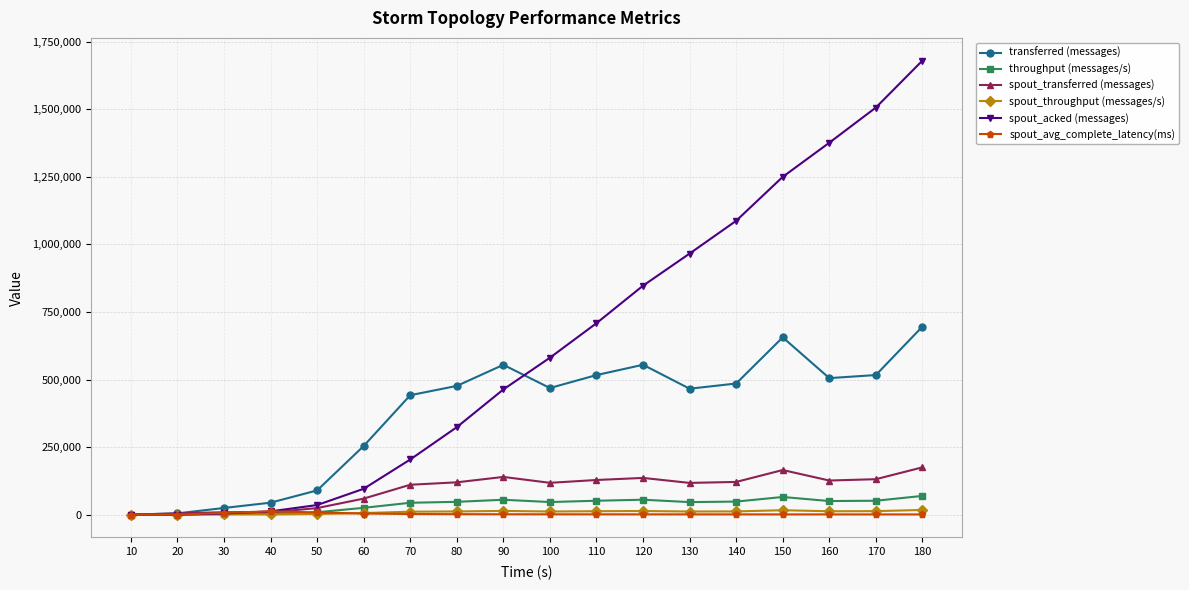

What is the spread (max minus min) of values at 170?

1505105.4